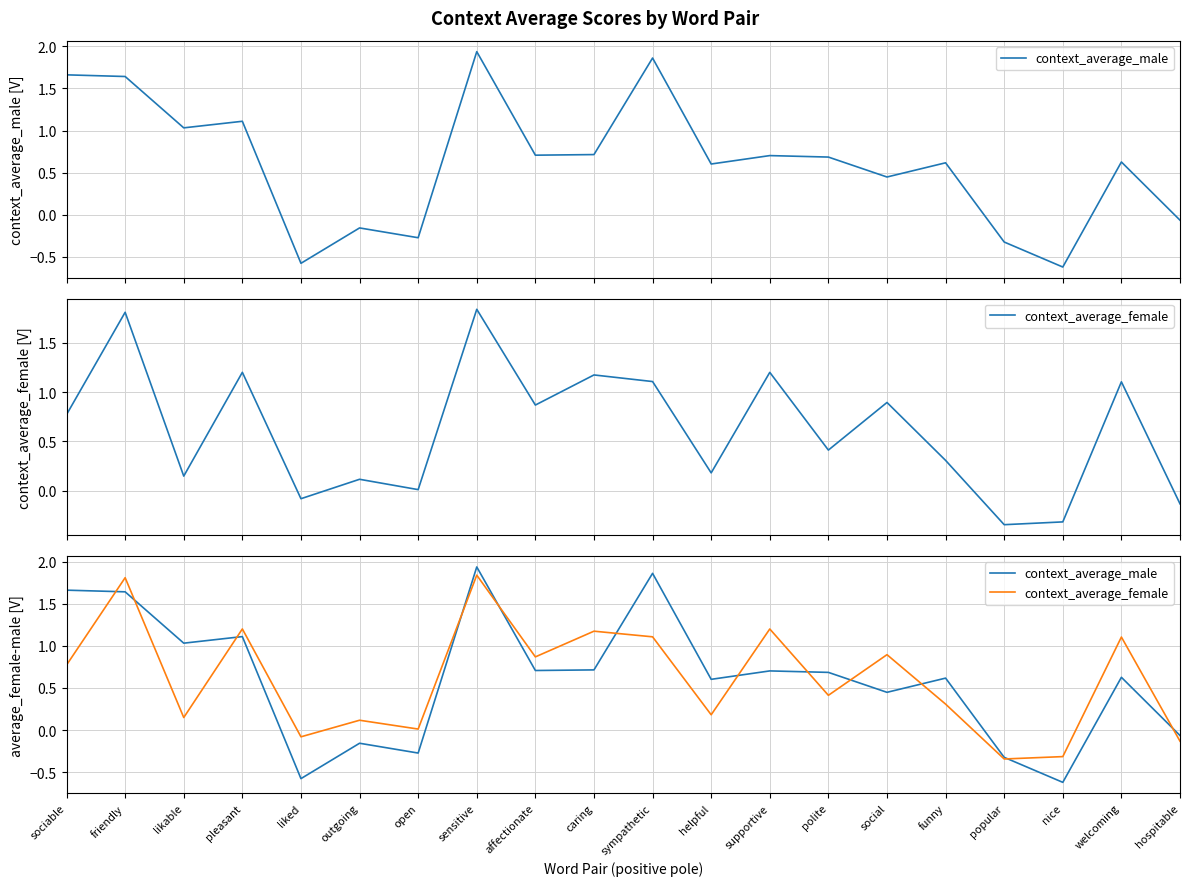

Reading left to right, extract all data points from this chart.

context_average_male: sociable=1.7	friendly=1.6	likable=1.0	pleasant=1.1	liked=-0.6	outgoing=-0.2	open=-0.3	sensitive=1.9	affectionate=0.7	caring=0.7	sympathetic=1.9	helpful=0.6	supportive=0.7	polite=0.7	social=0.4	funny=0.6	popular=-0.3	nice=-0.6	welcoming=0.6	hospitable=-0.1
context_average_female: sociable=0.8	friendly=1.8	likable=0.1	pleasant=1.2	liked=-0.1	outgoing=0.1	open=0.0	sensitive=1.8	affectionate=0.9	caring=1.2	sympathetic=1.1	helpful=0.2	supportive=1.2	polite=0.4	social=0.9	funny=0.3	popular=-0.3	nice=-0.3	welcoming=1.1	hospitable=-0.1